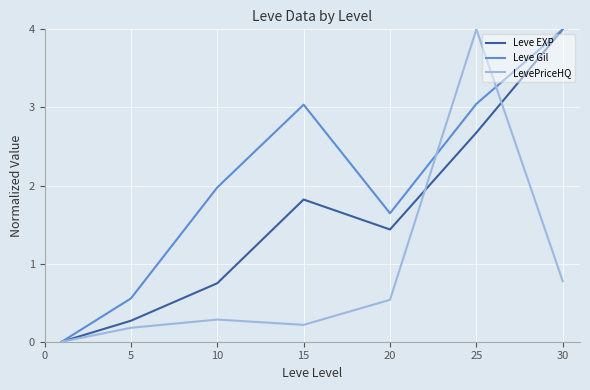

True or false: LevePriceHQ and Leve Gil cross at least once.

True